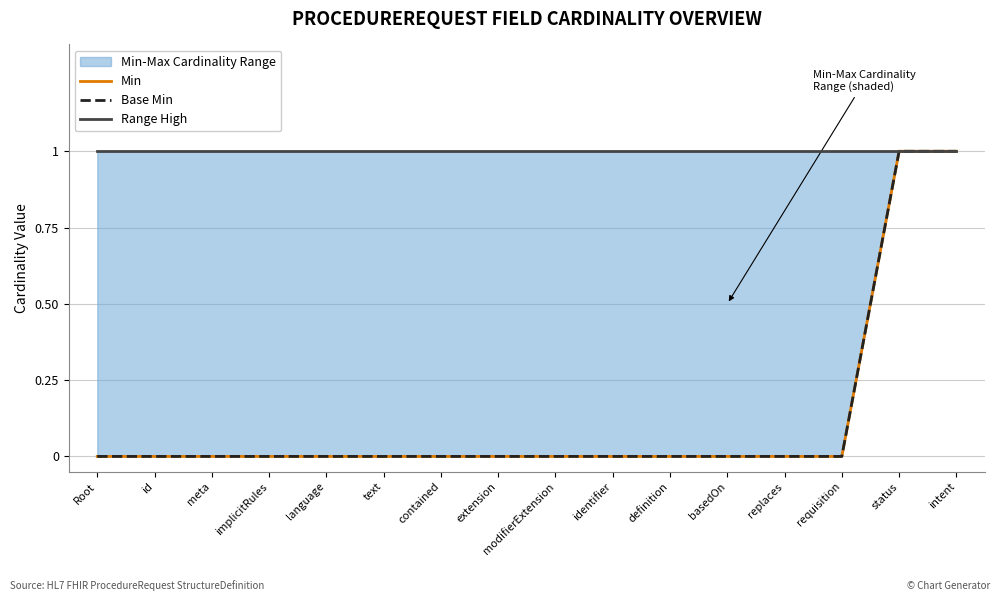

True or false: Base Min has more than 1 interior local peaks.

False